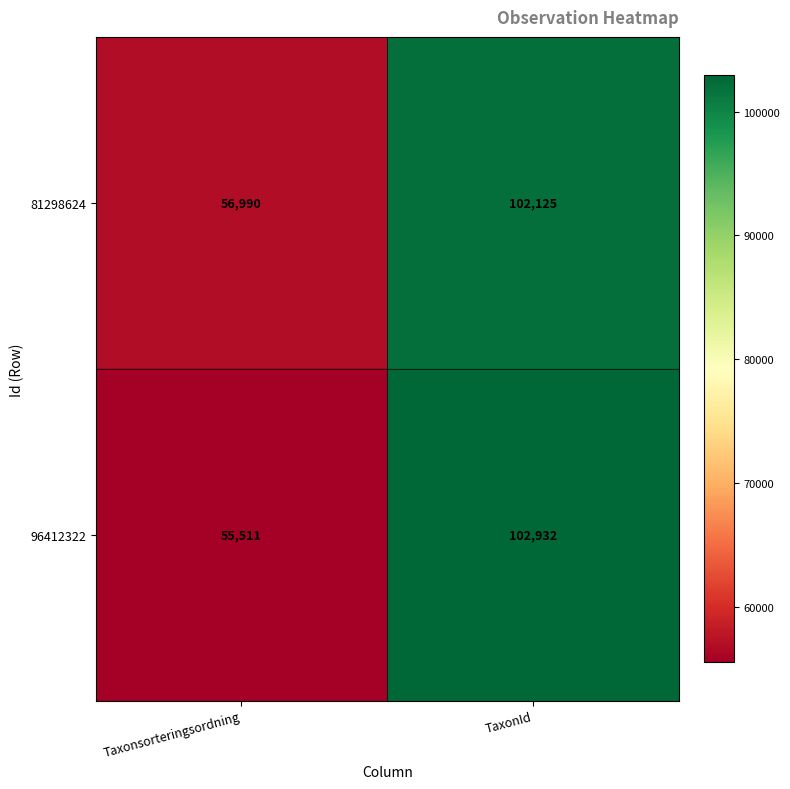

What is the spread (max minus min) of values at Taxonsorteringsordning?

1479